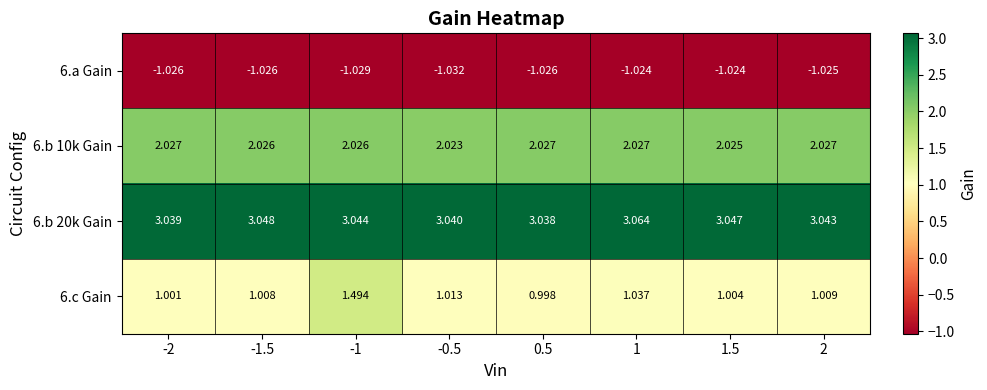

Is the value of 6.c Gain at 2 greater than the value of 6.a Gain at -0.5?

Yes